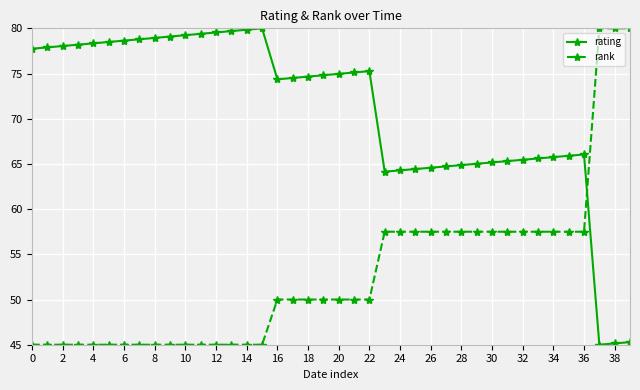

How many times do rating and rank cross each other?

1